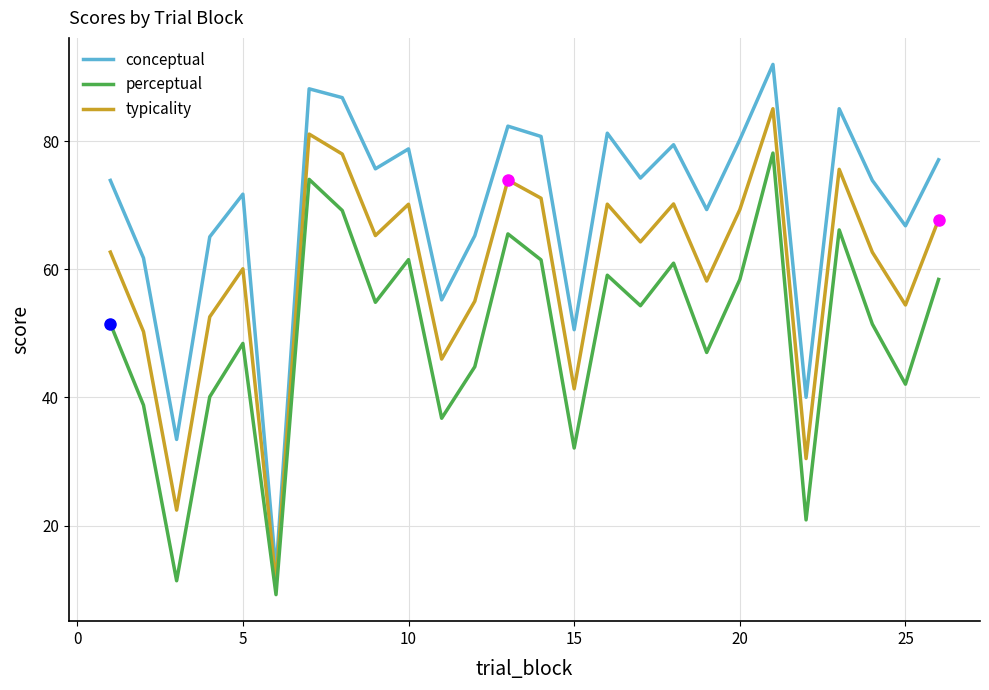

Which series has the largest range (max minus min)?

conceptual